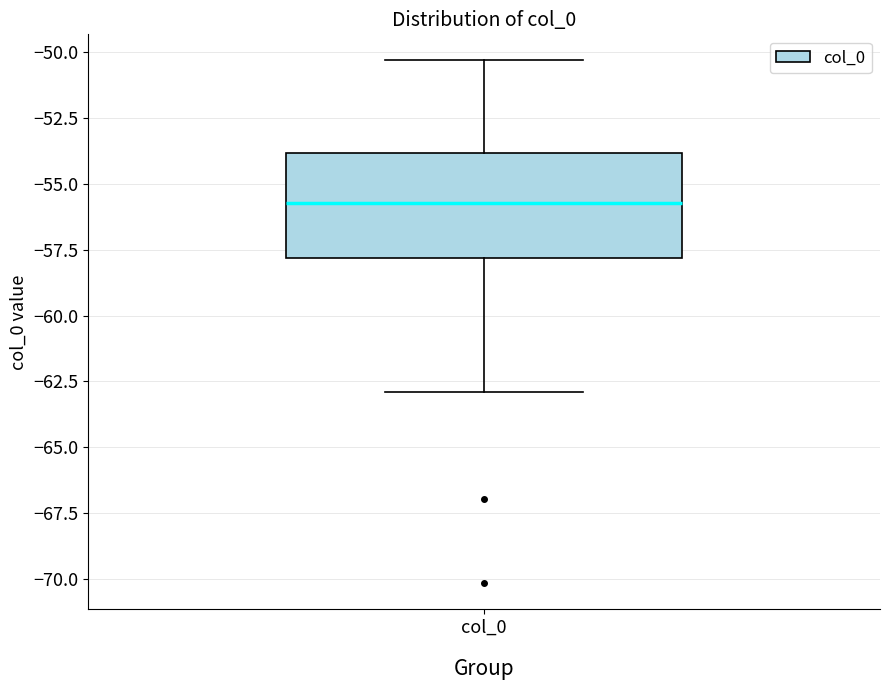

Read this box plot against the y-axis: the position of the median line, the range covered by the box, and the ends of both whiskers. The values are not printed on the chart, so give them approximately, as read against the axis.

median -55.5, box -58.0 to -54.0, whiskers -63.0 to -50.5